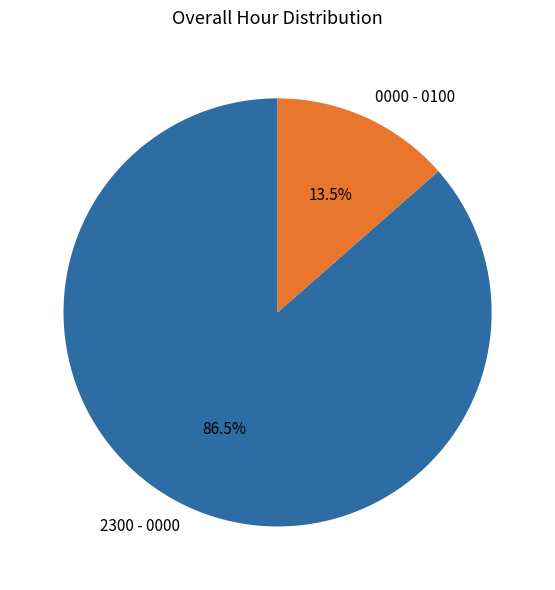

Do 2300 - 0000 and 0000 - 0100 together represent more than half of the pie?

Yes